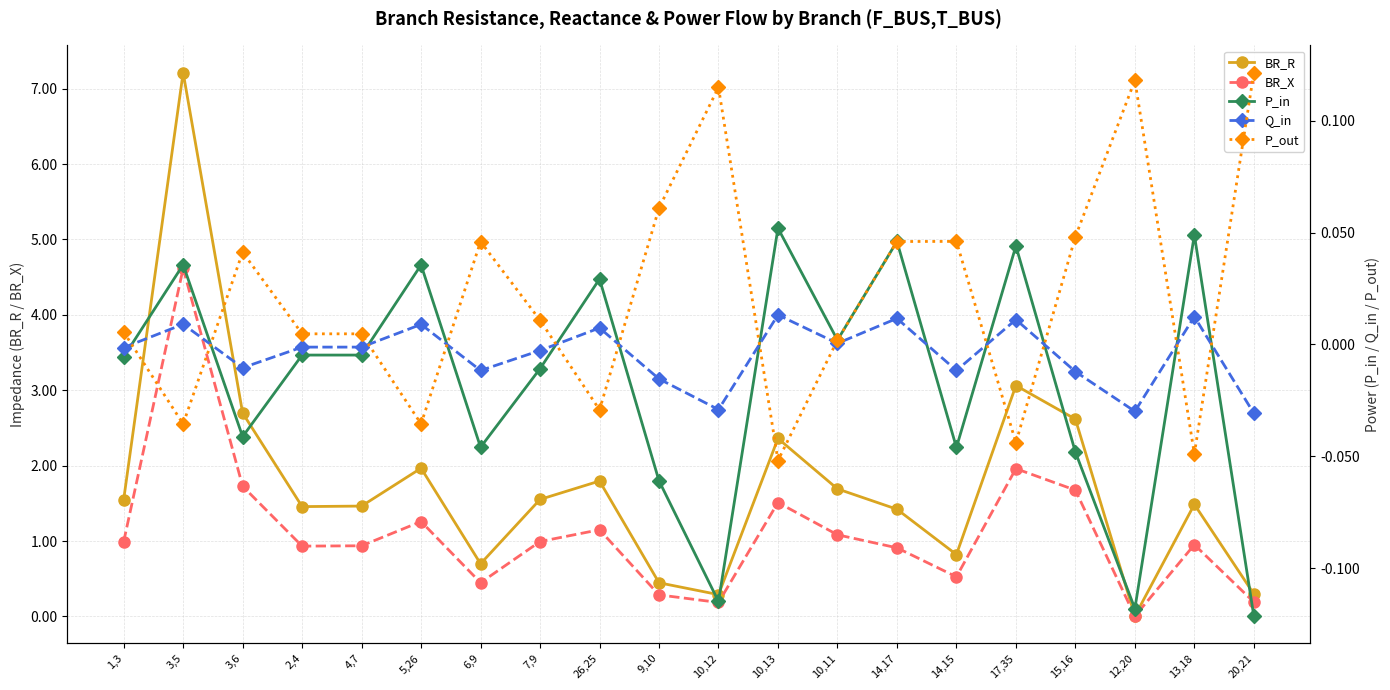

At 13,18, list the series in order from smallest to largest.

P_out, Q_in, P_in, BR_X, BR_R